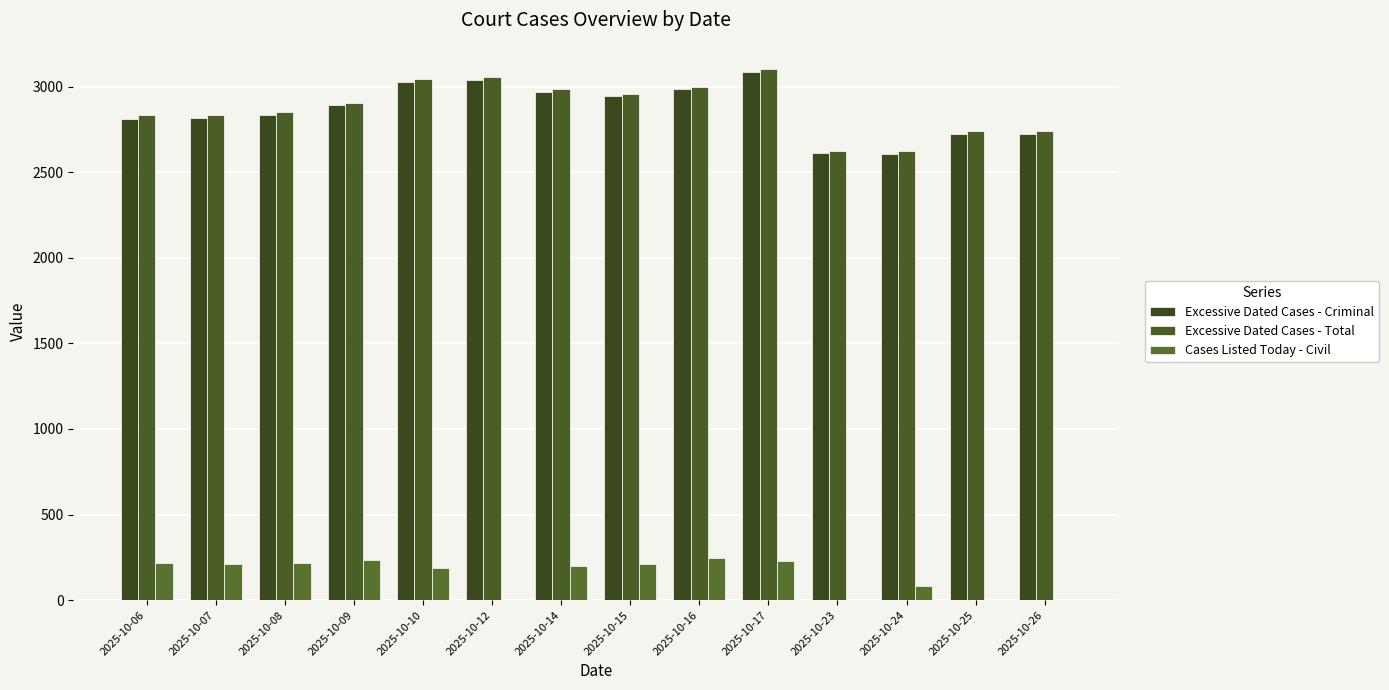

What is the total value across all series at 2025-10-09?

6028